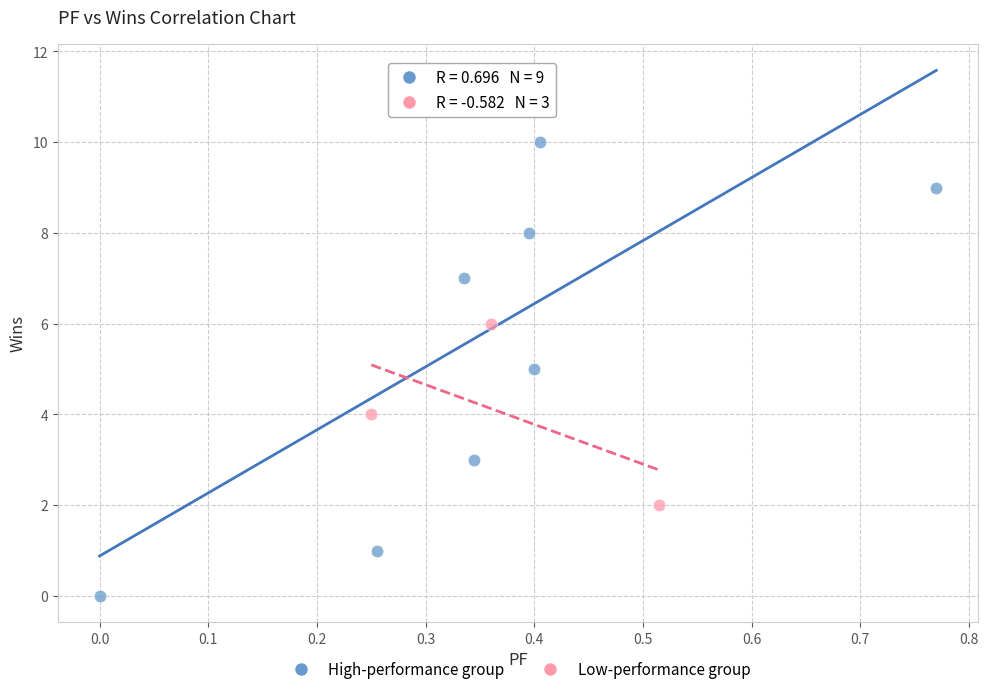

Which series contains the lowest Y value?

High-performance group